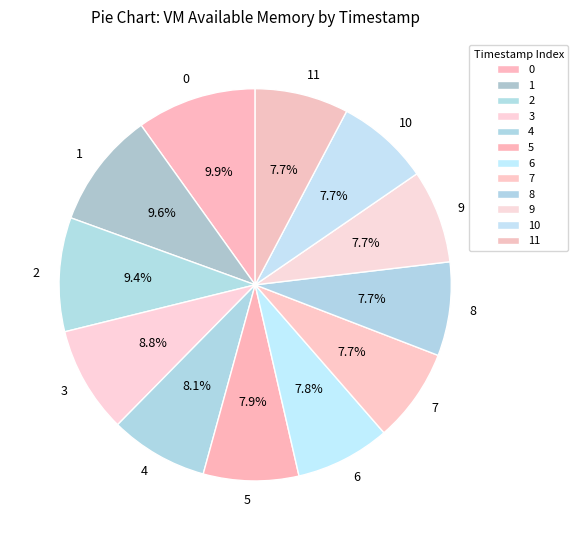

True or false: 5 accounts for 21% of the total.

False